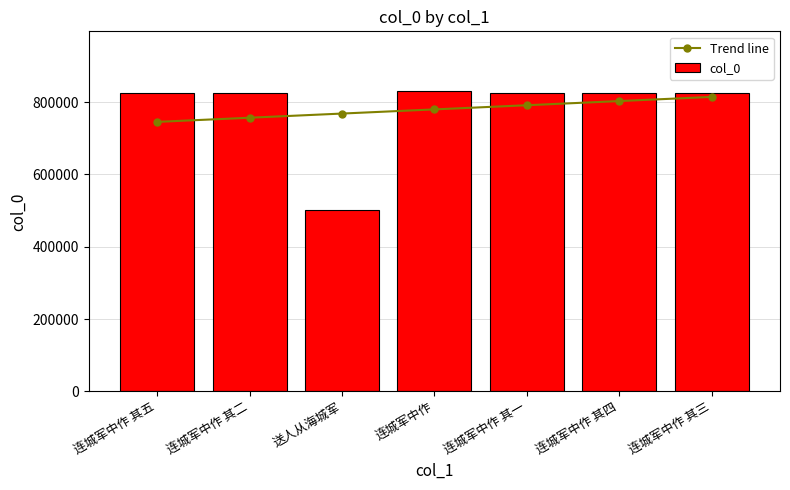

Reading left to right, what are all the values shown in this chart?

Trend line: 连城军中作 其五=745186.3	连城军中作 其二=756697.9	送人从海城军=768209.5	连城军中作=779721.1	连城军中作 其一=791232.7	连城军中作 其四=802744.4	连城军中作 其三=814256.0
col_0: 连城军中作 其五=825119.0	连城军中作 其二=825116.0	送人从海城军=502788.0	连城军中作=829675.0	连城军中作 其一=825115.0	连城军中作 其四=825118.0	连城军中作 其三=825117.0